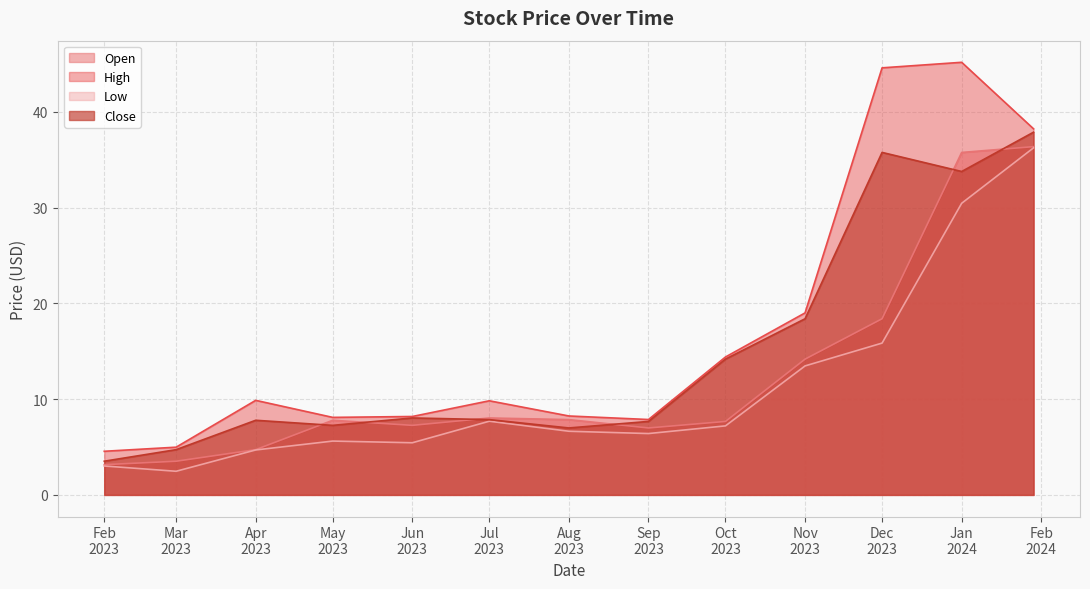

How many lines are shown in the chart?

4